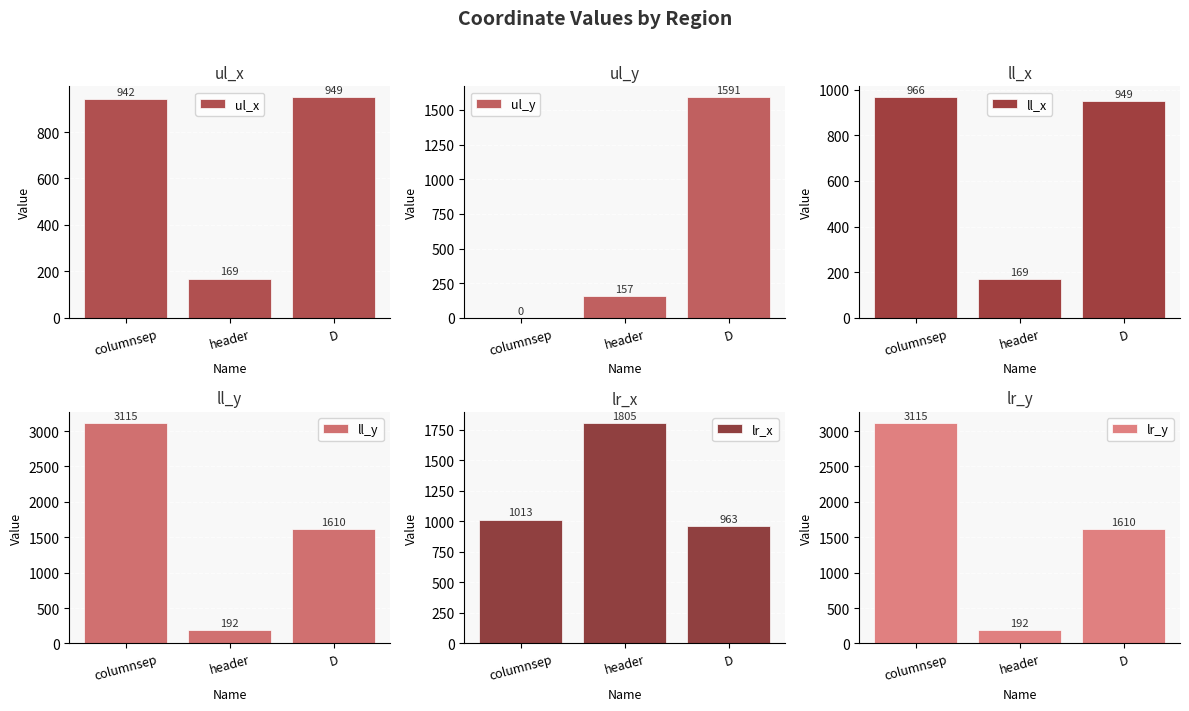

Which category has the lowest value in the lr_x series?

D